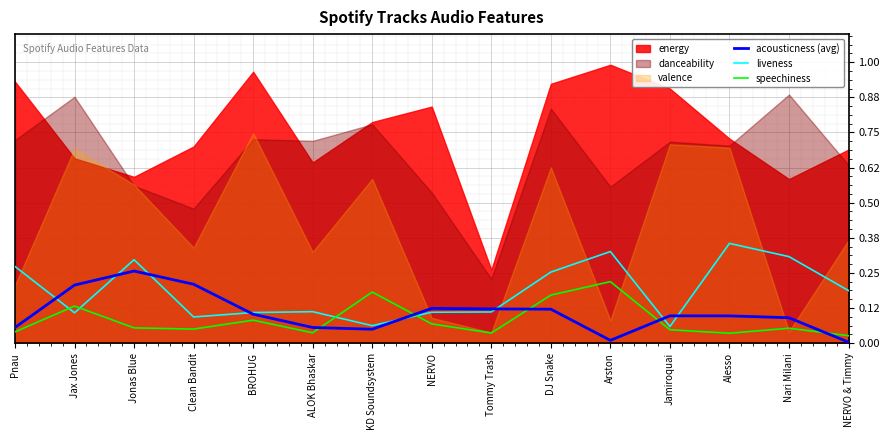

True or false: liveness has more than 2 interior local peaks.

True